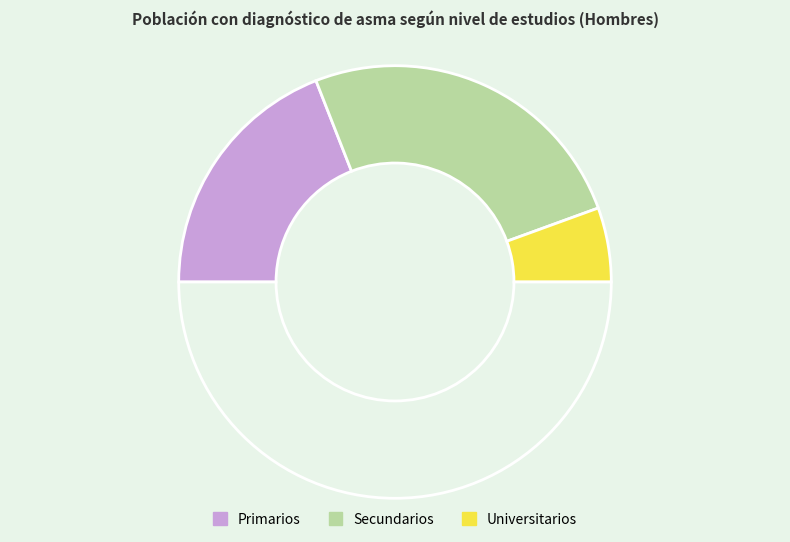

Rank the categories by value from lowest to highest.

Universitarios, Primarios, Secundarios